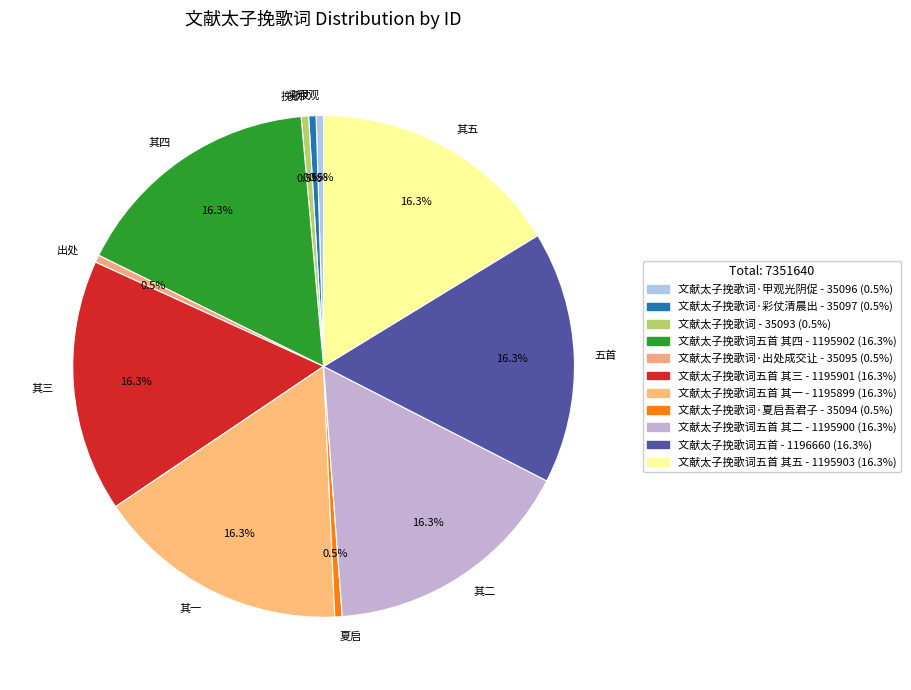

Between 甲观 and 其三, which is larger?

其三